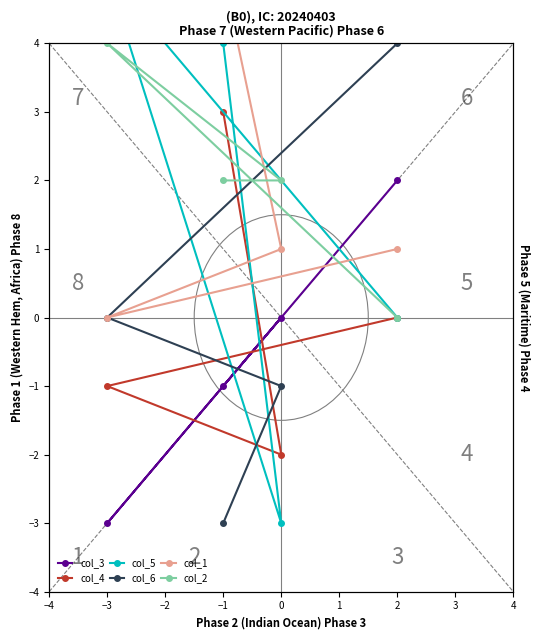

What is the maximum value for col_5?

5